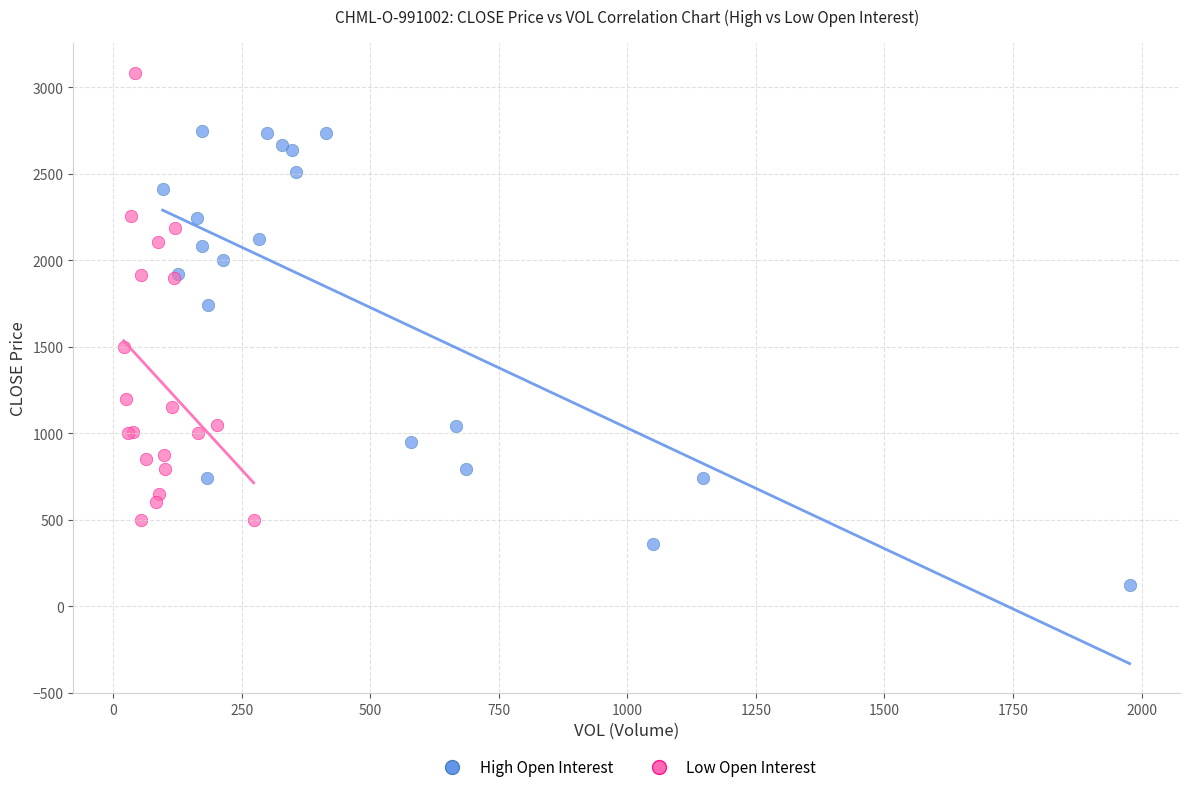

Which series reaches the maximum Y coordinate?

Low Open Interest